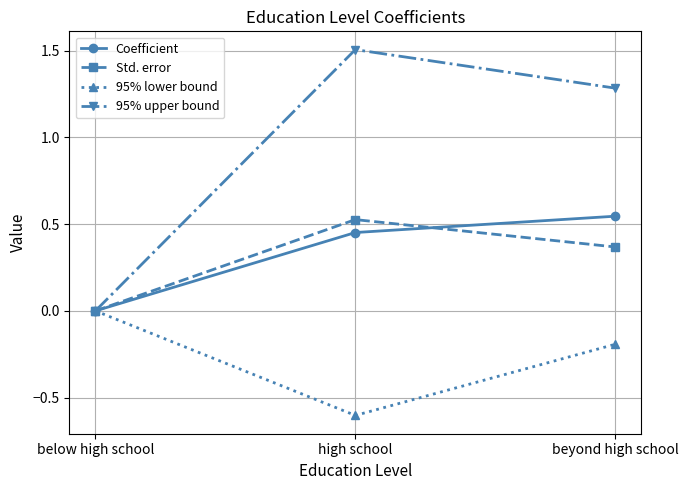

The value of 95% upper bound at beyond high school is 1.3. True or false?

True